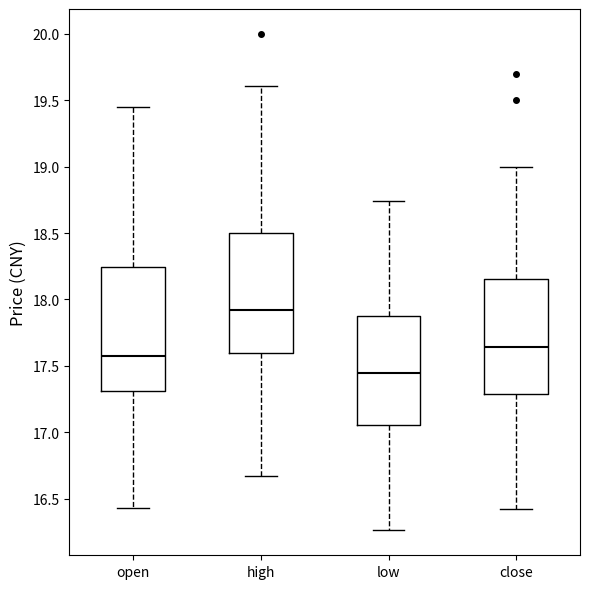

Which box's median line is the lowest?

low